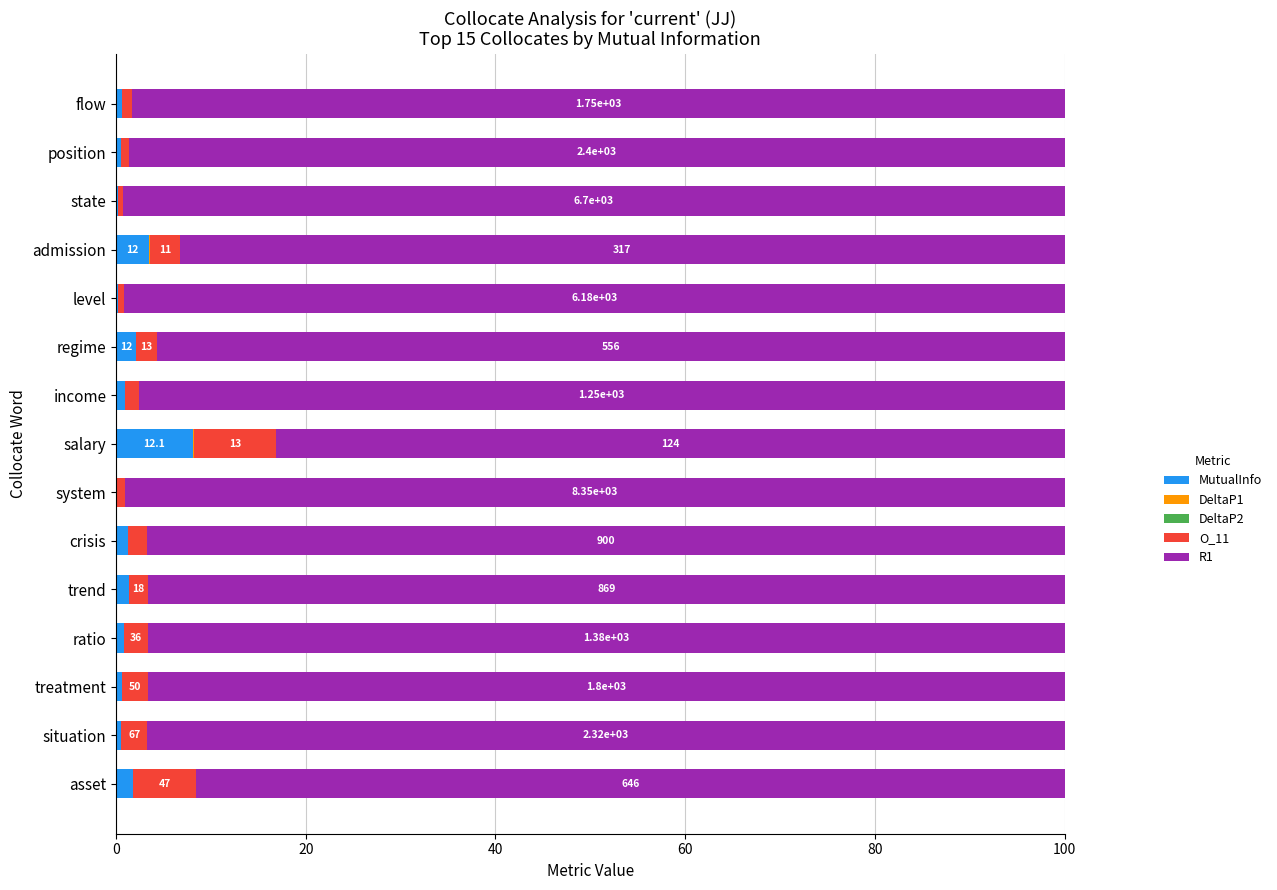

At which label does MutualInfo reach its peak?

salary